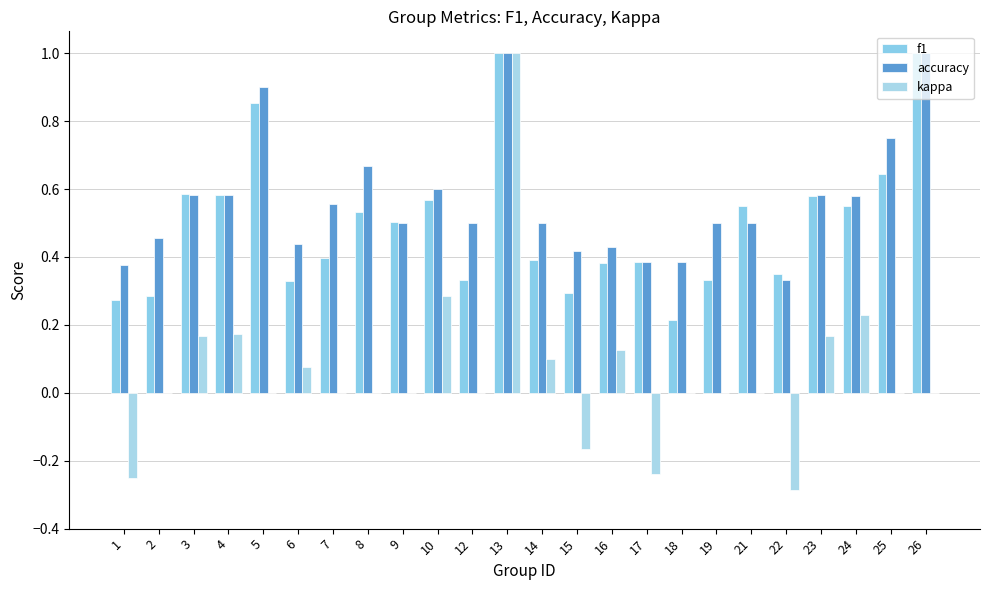

Reading left to right, transcribe all the data shown in this chart.

f1: 0.3	0.3	0.6	0.6	0.9	0.3	0.4	0.5	0.5	0.6	0.3	1.0	0.4	0.3	0.4	0.4	0.2	0.3	0.5	0.3	0.6	0.6	0.6	1.0
accuracy: 0.4	0.5	0.6	0.6	0.9	0.4	0.6	0.7	0.5	0.6	0.5	1.0	0.5	0.4	0.4	0.4	0.4	0.5	0.5	0.3	0.6	0.6	0.8	1.0
kappa: -0.2	0.0	0.2	0.2	0.0	0.1	0.0	0.0	0.0	0.3	0.0	1.0	0.1	-0.2	0.1	-0.2	0.0	0.0	0.0	-0.3	0.2	0.2	0.0	0.0